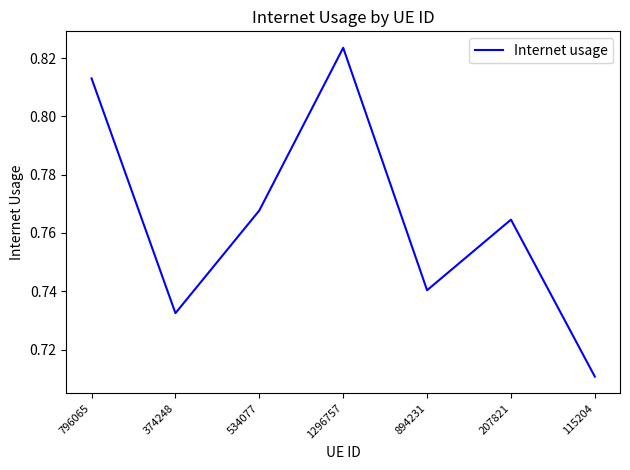

The chart shows a value of 0.3 at 1296757. True or false?

False